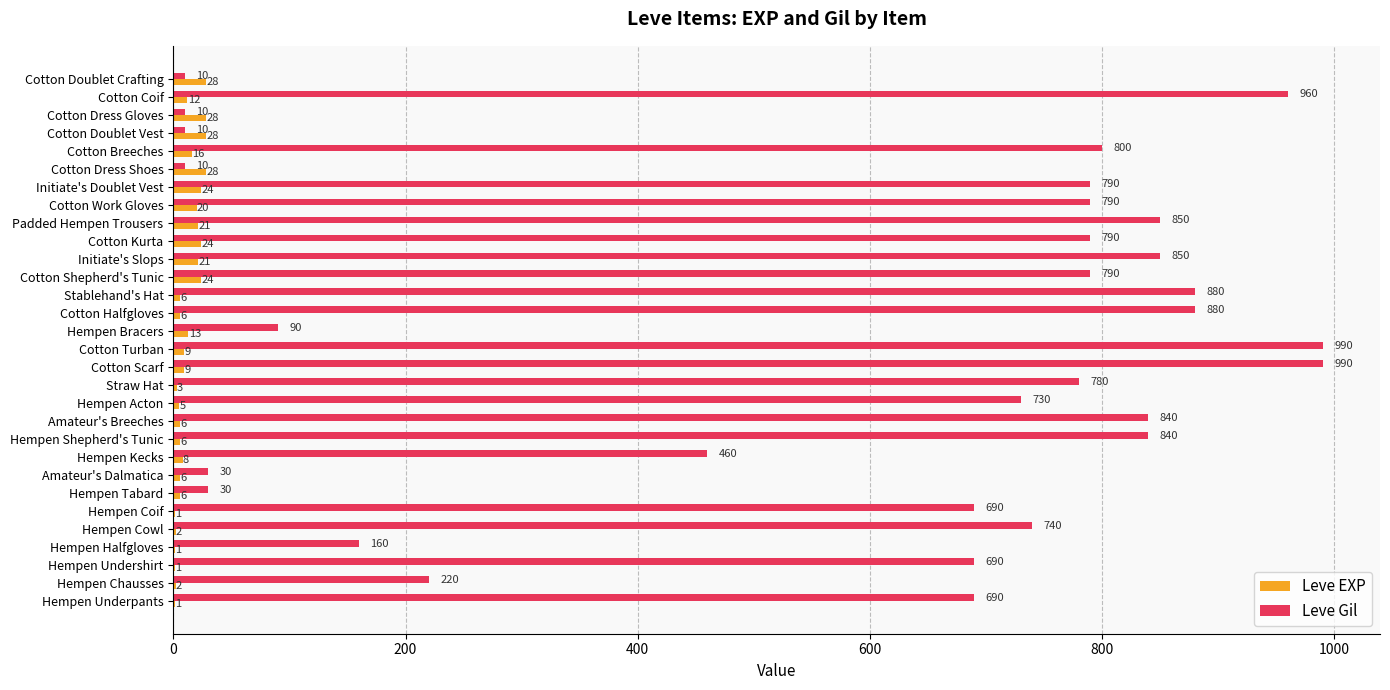

What is the sum of the Leve EXP values at Hempen Tabard and Hempen Undershirt?

7